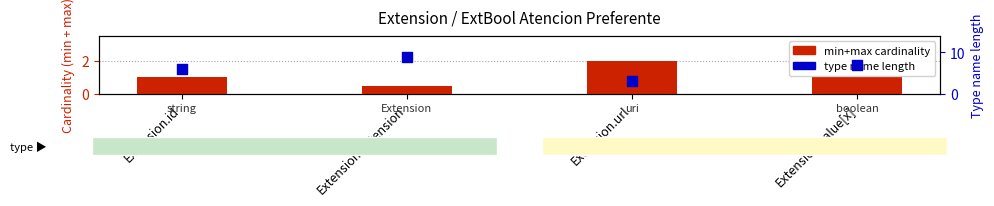

At how many categories does at least one series exceed 8?

1